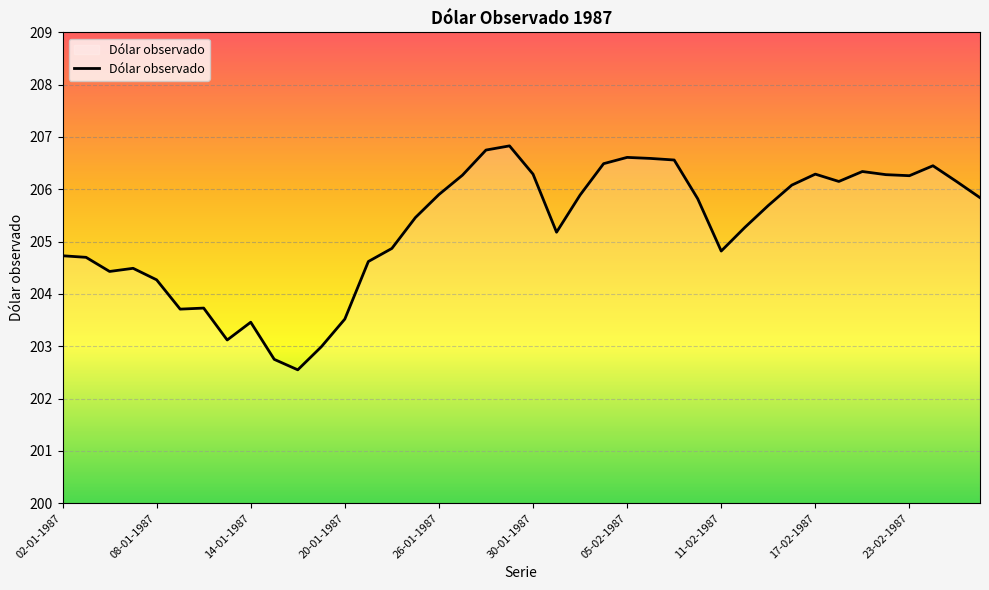

What is the difference between the maximum and minimum values?

4.3